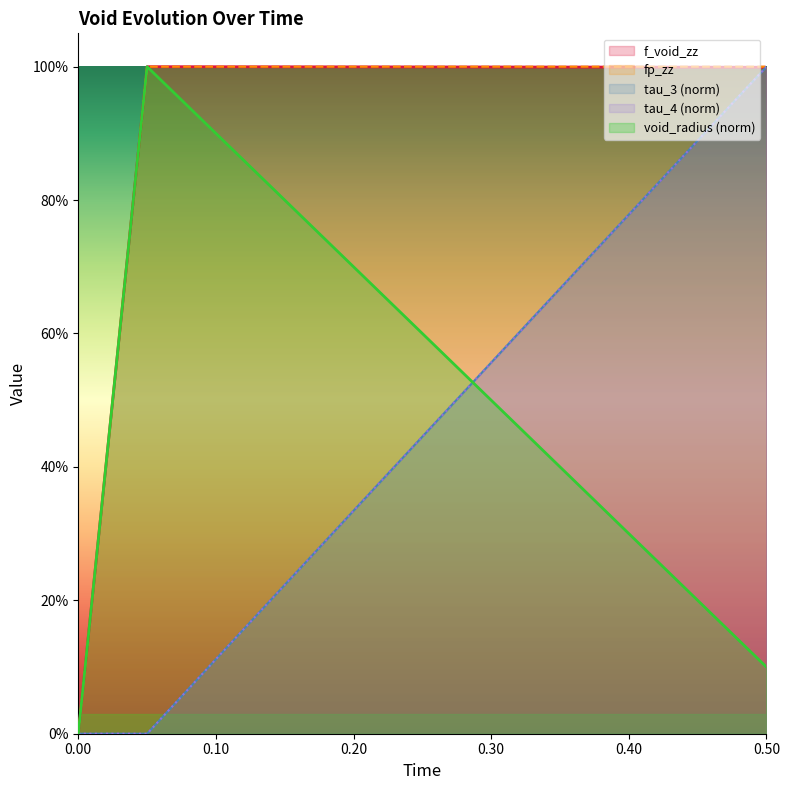

True or false: f_void_zz and void_radius cross at least once.

False